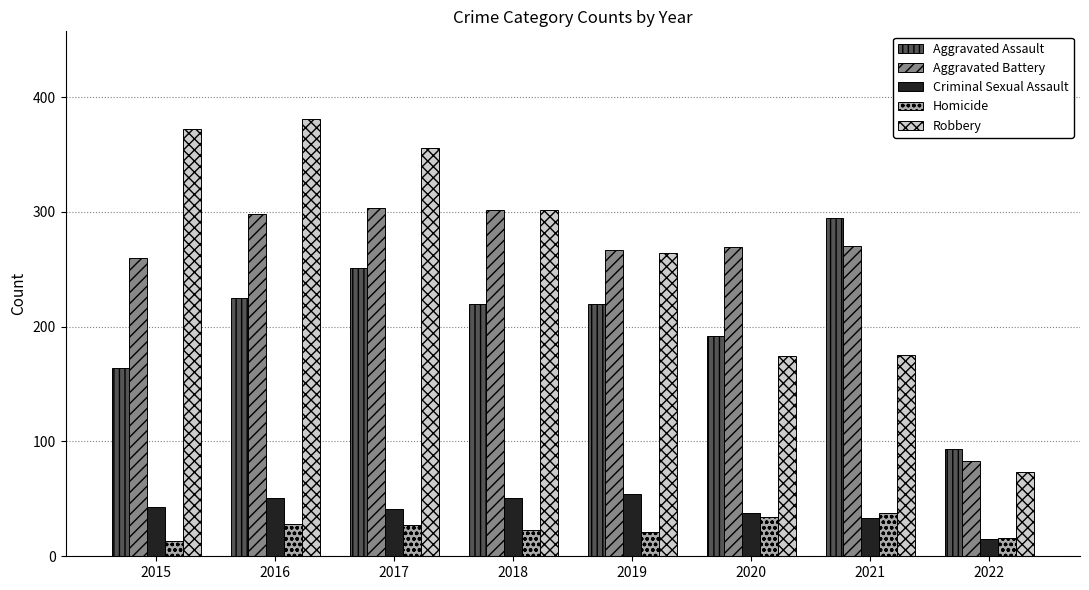

What is the difference between the highest and lowest values at 2022?

78